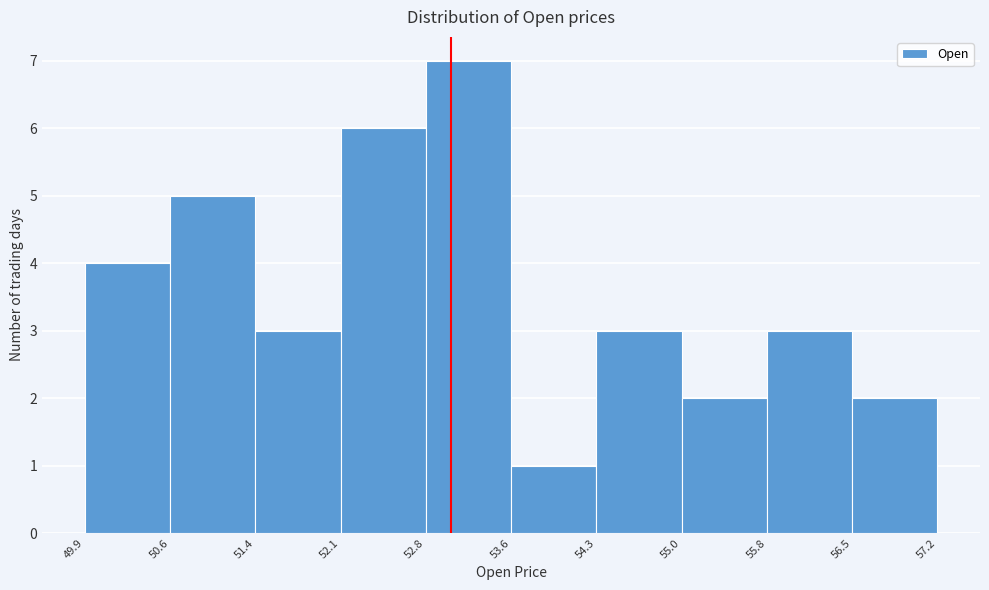

Which range on the x-axis has the tallest bar?

52.8 to 53.6